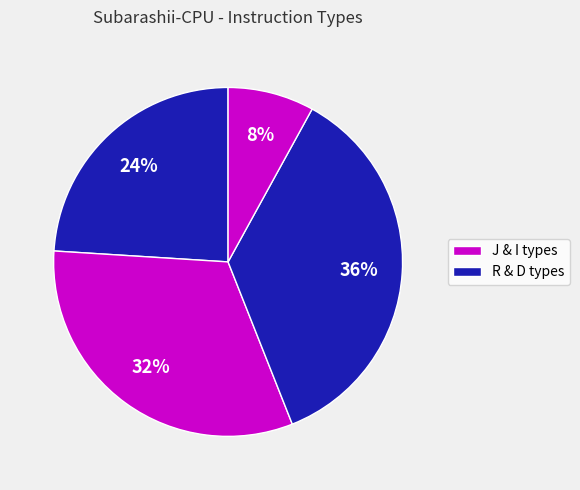

Which slice is the largest?

R